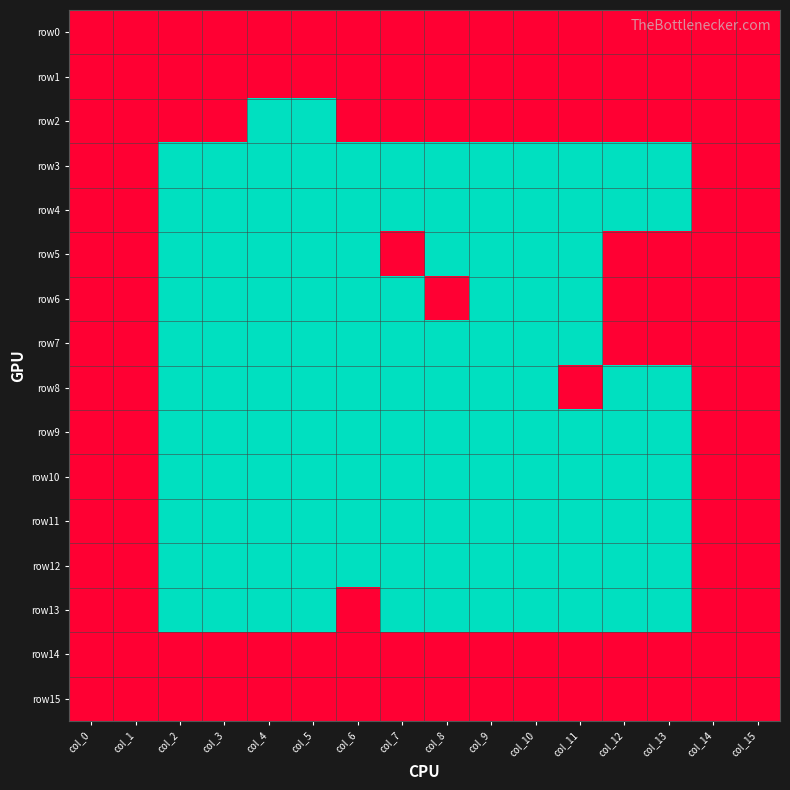

What is the difference between the highest and lowest values at col_13?

1